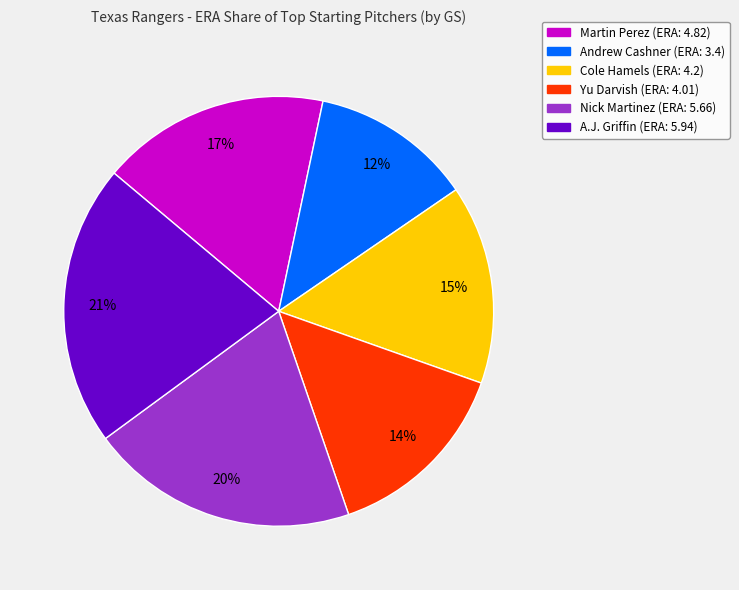

Rank the categories by value from highest to lowest.

A.J. Griffin, Nick Martinez, Martin Perez, Cole Hamels, Yu Darvish, Andrew Cashner